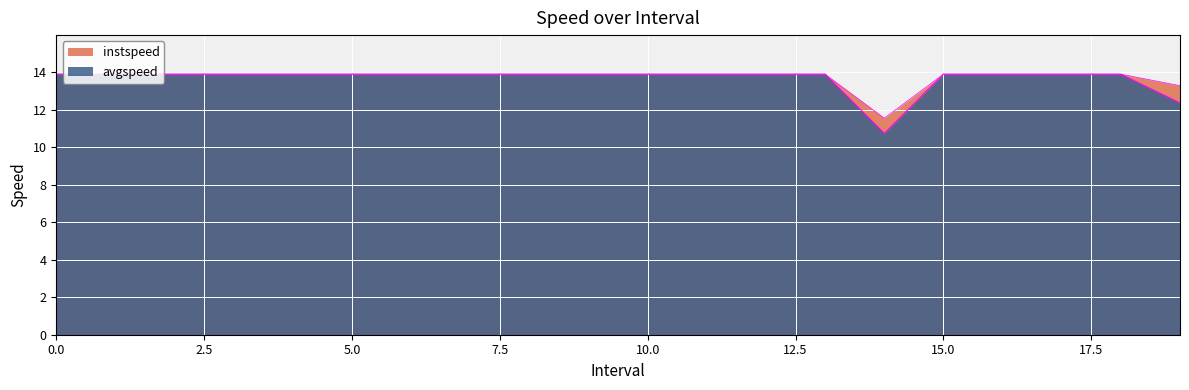

What are all the series names shown in the legend?

instspeed, avgspeed